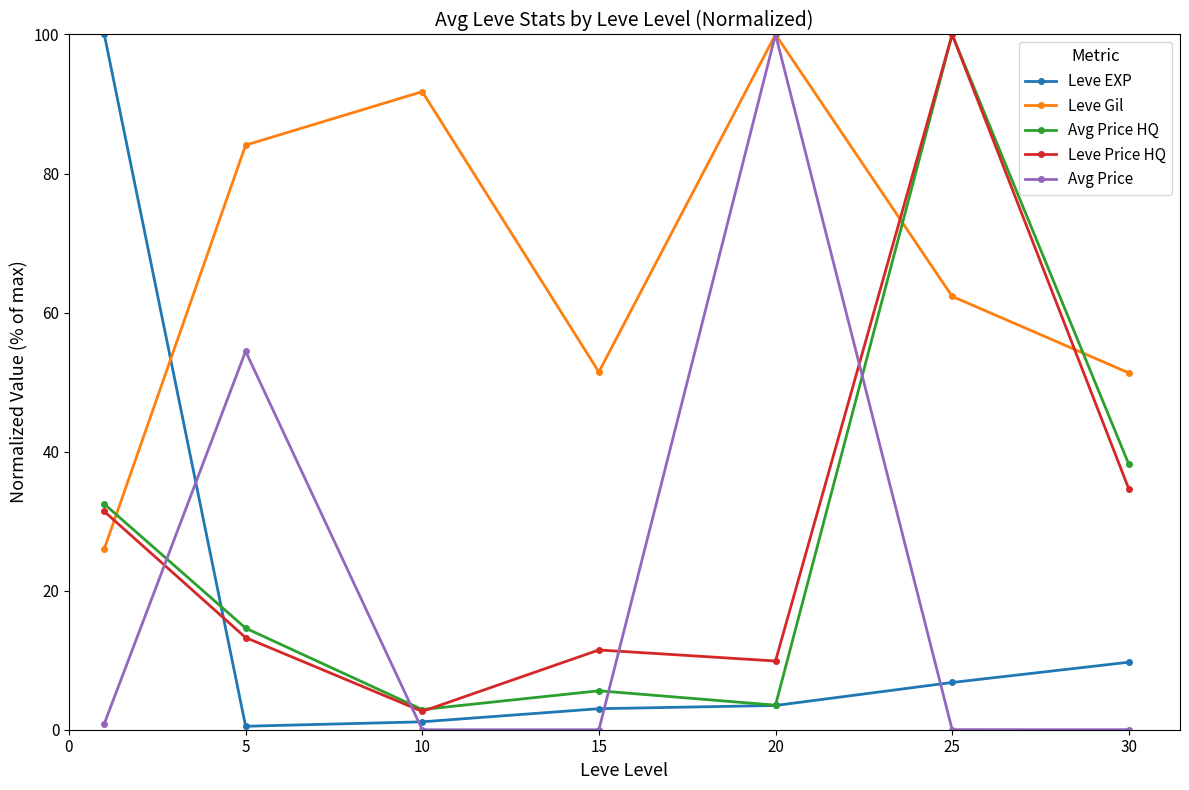

True or false: Leve Price HQ and Leve Gil cross at least once.

True